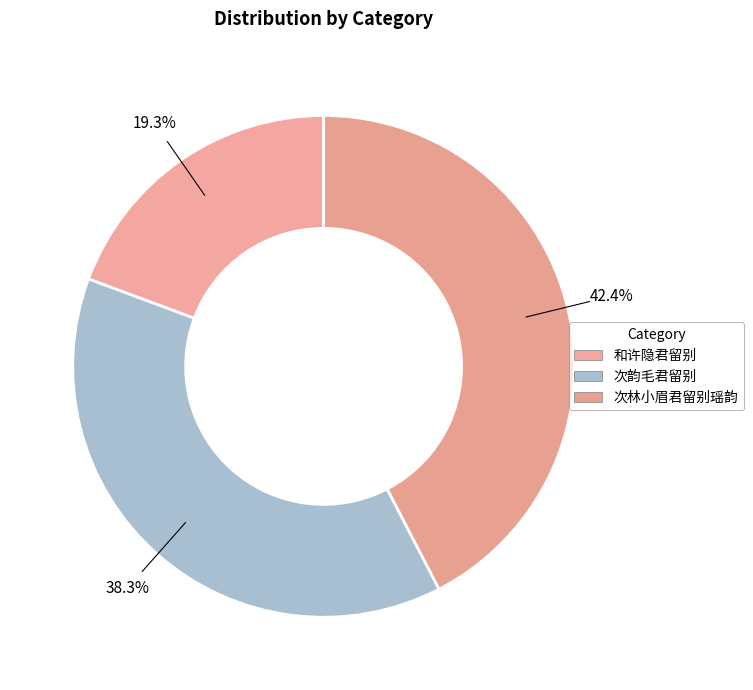

How much of the chart is everything except 次林小眉君留别瑶韵?

57.6%